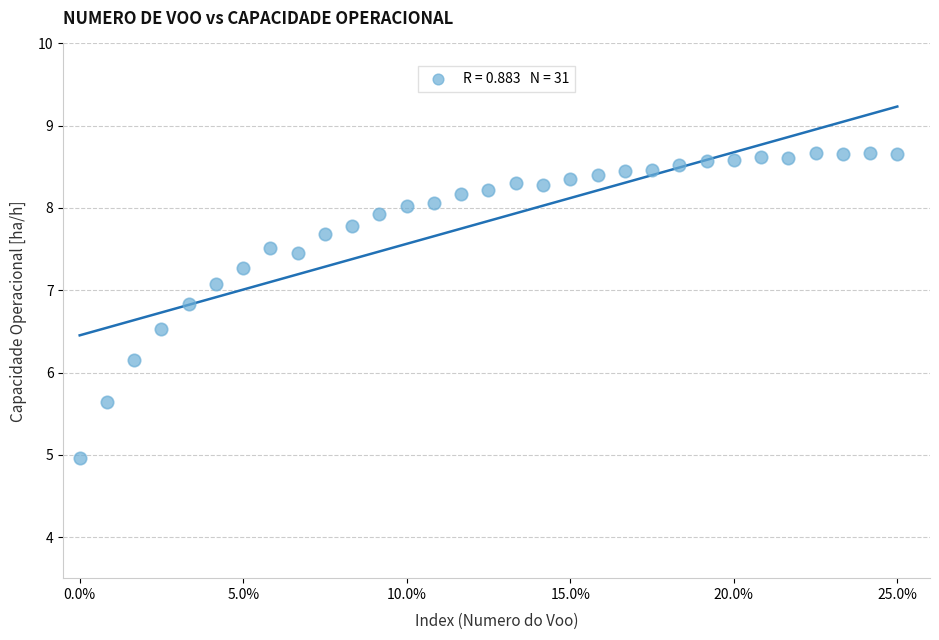

What Y value in the scatter plot is closest to 6?

6.2